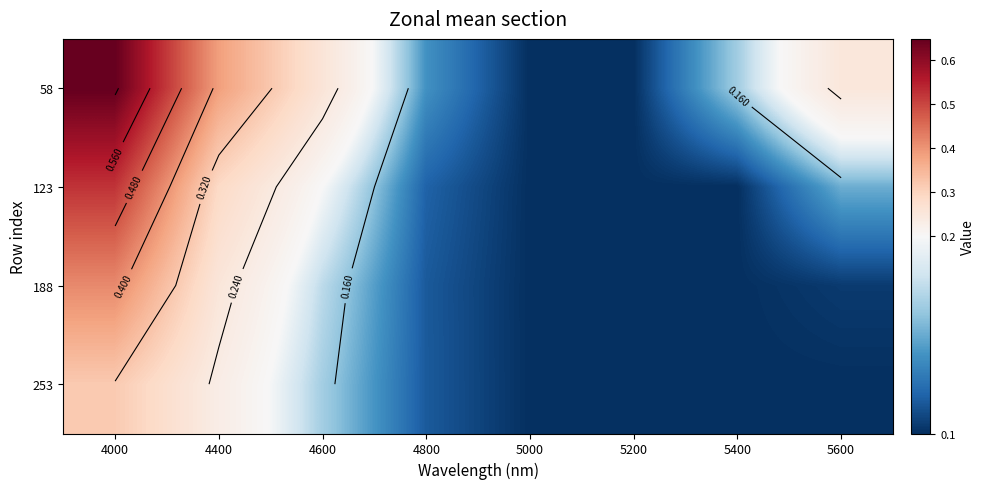

At how many categories does at least one series exceed 0?

8